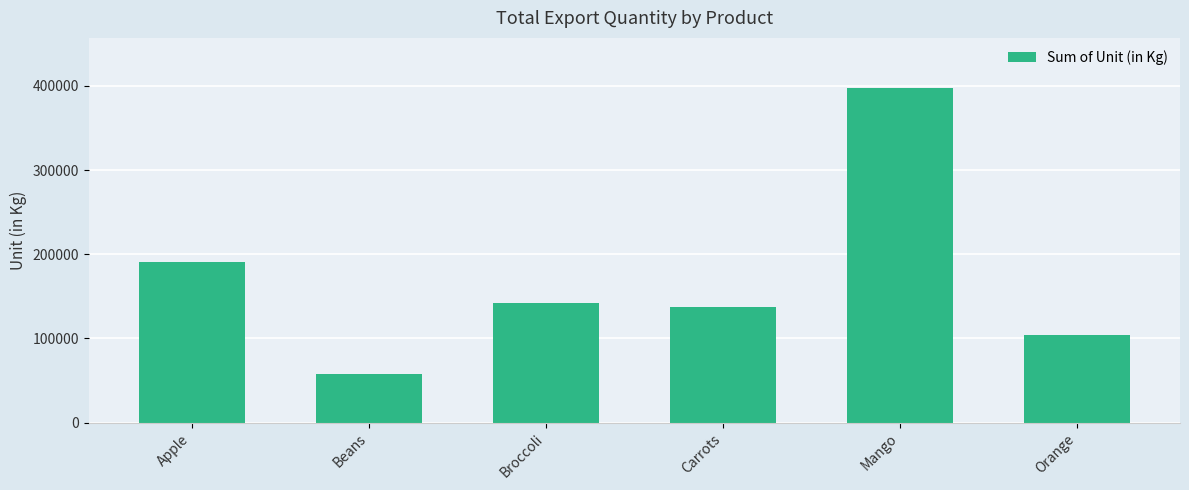

Is it true that the value at Broccoli is 86604?

False